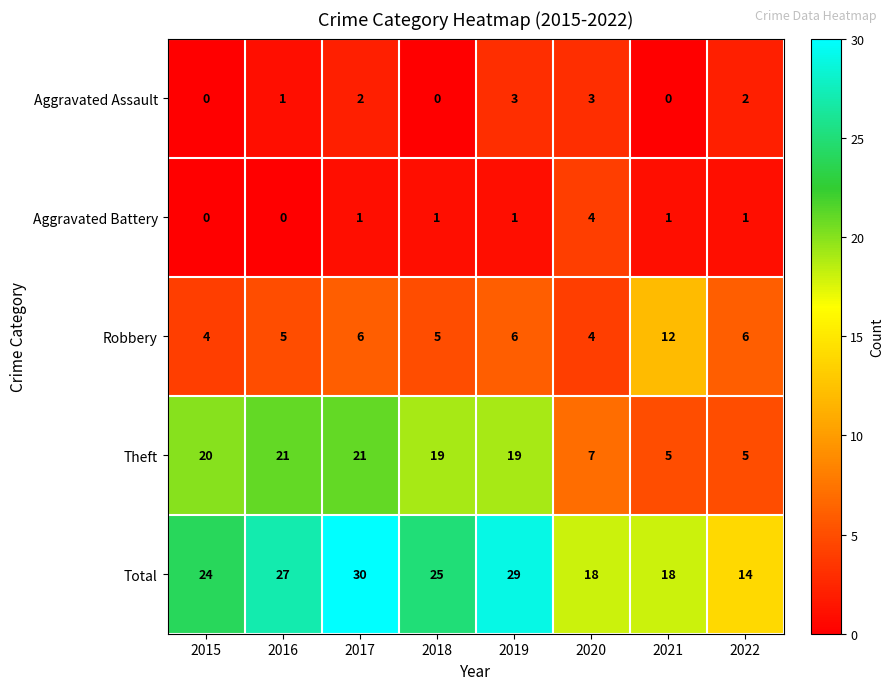

List the series in order of their peak value, lowest first.

Aggravated Assault, Aggravated Battery, Robbery, Theft, Total